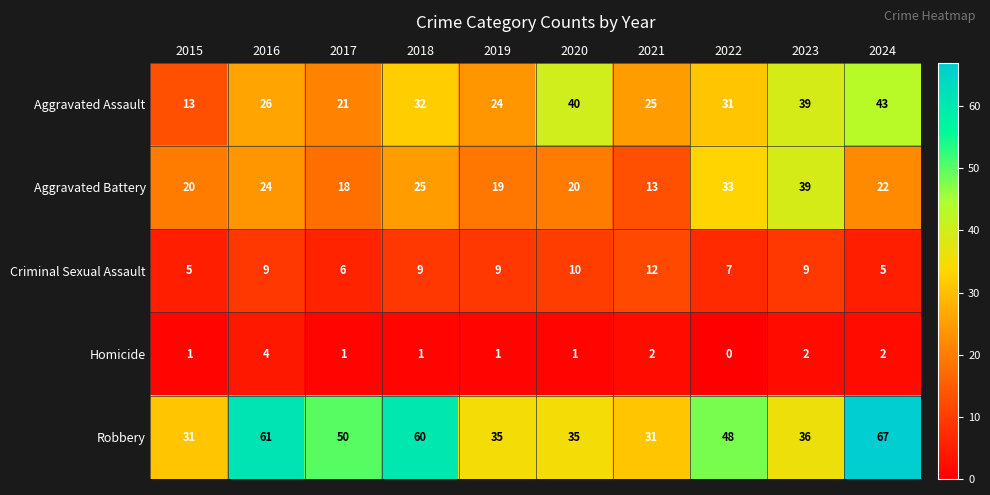

What value does the Criminal Sexual Assault series have at 2023?

9